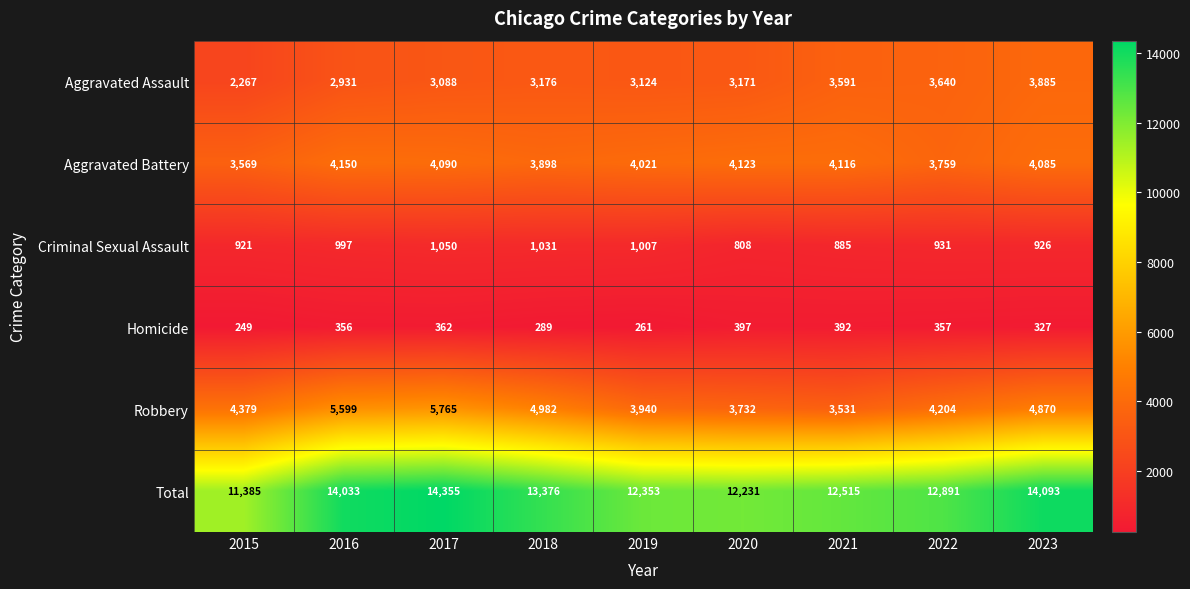

Count the number of categories in the chart.

9